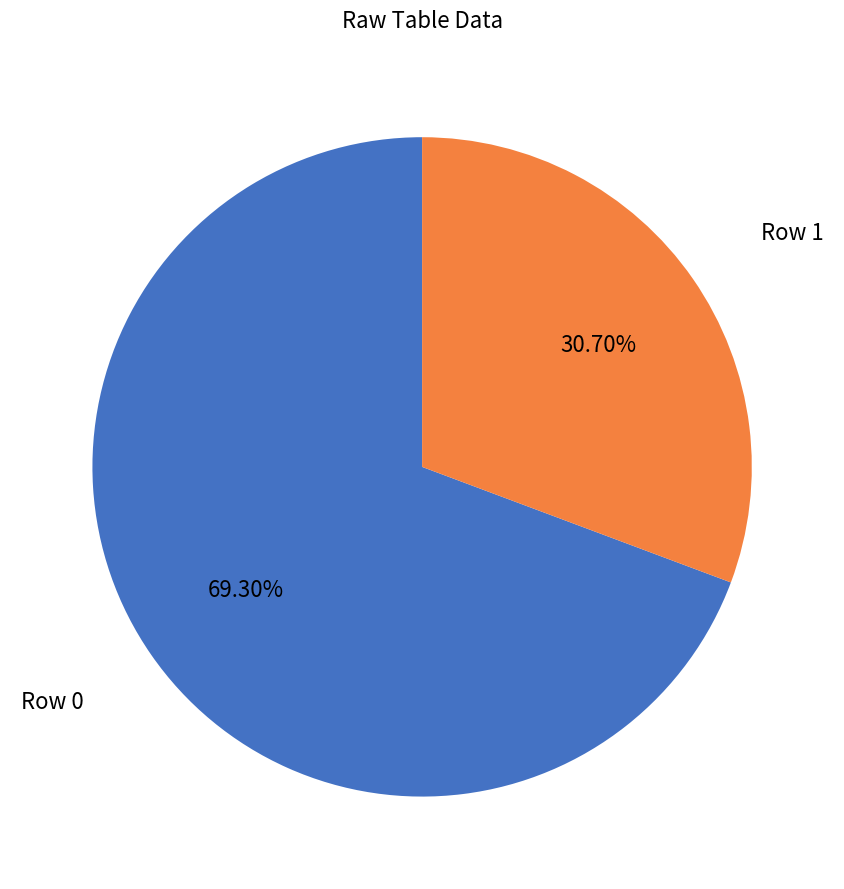

Combined, do Row 1 and Row 0 account for over 50%?

Yes